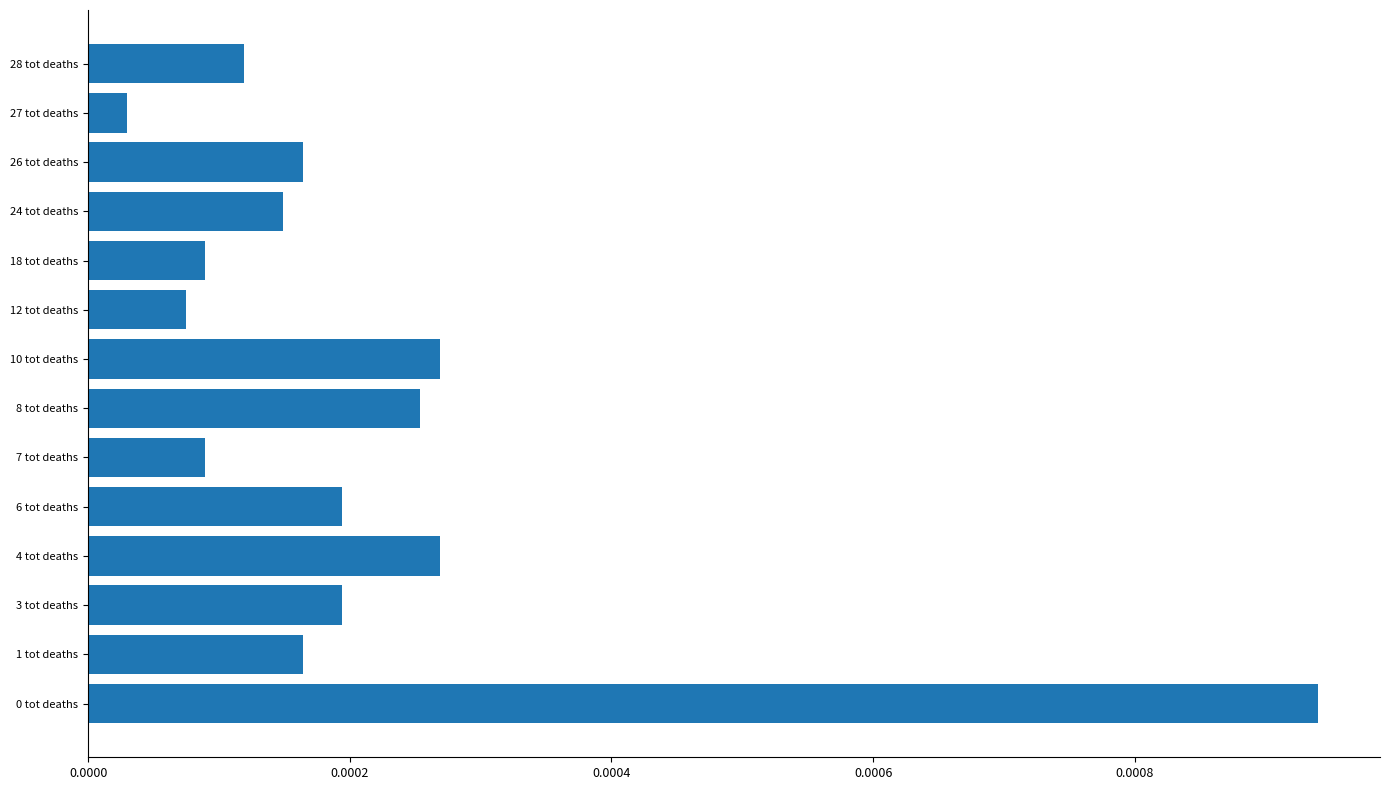

Between 10 tot deaths and 3 tot deaths, which is larger?

10 tot deaths